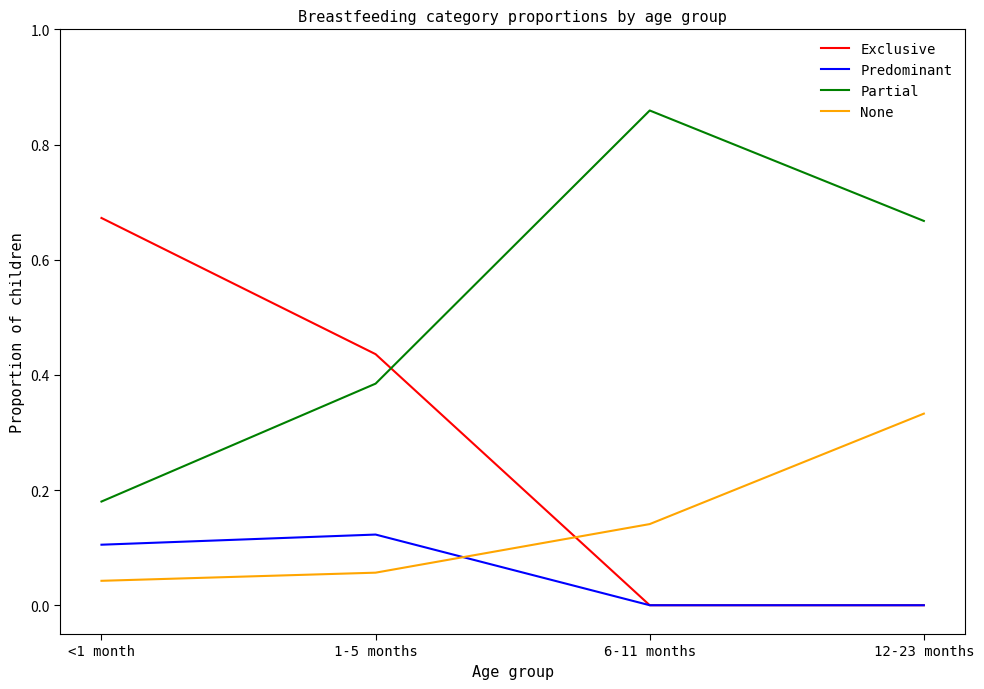

Rank the series at 1-5 months from highest to lowest value.

Exclusive, Partial, Predominant, None